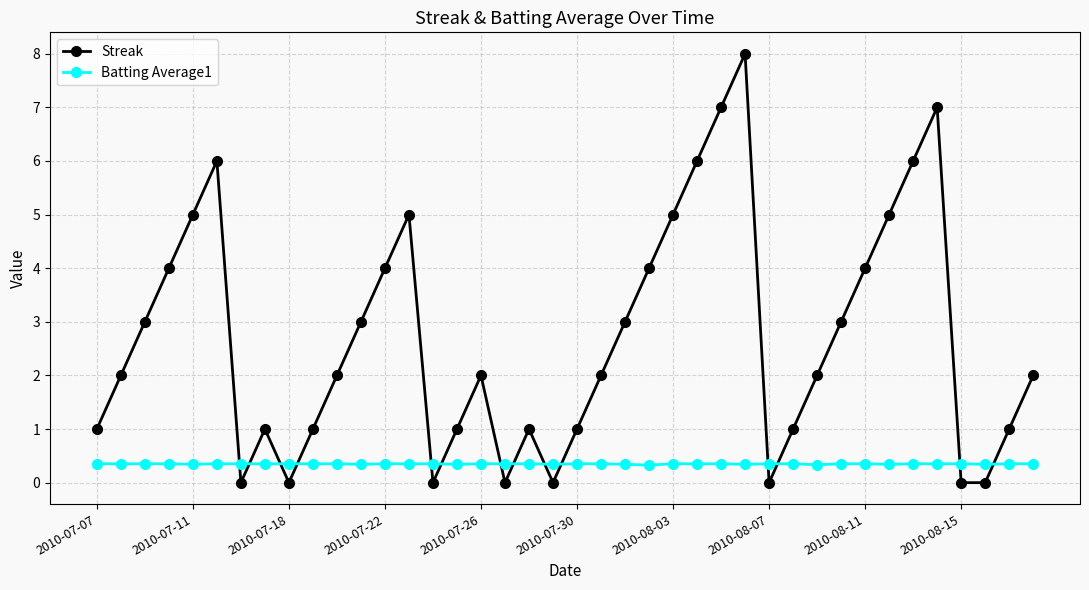

What is the lowest value of the Batting Average1 series?

0.3